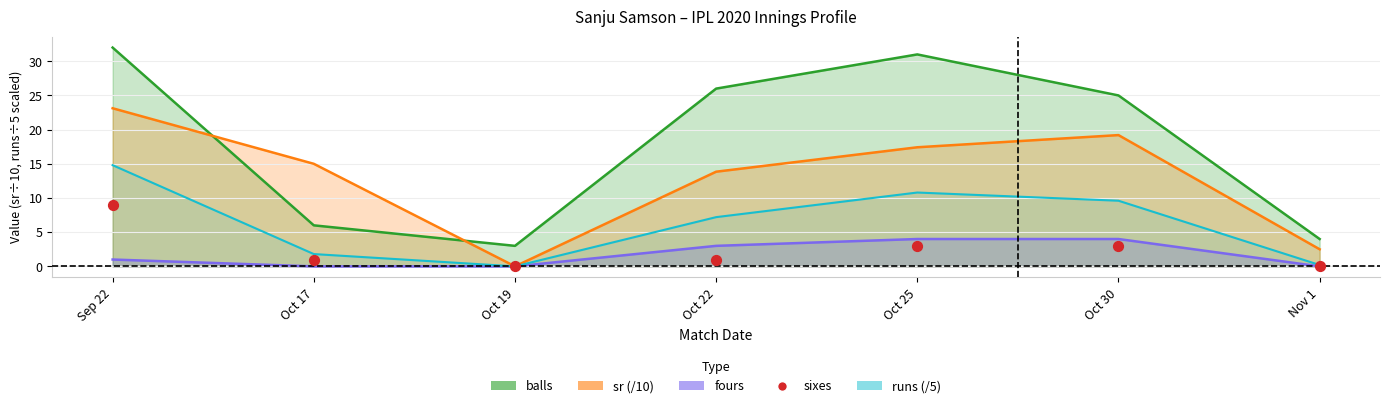

Which series contains the lowest Y value?

runs (/5)